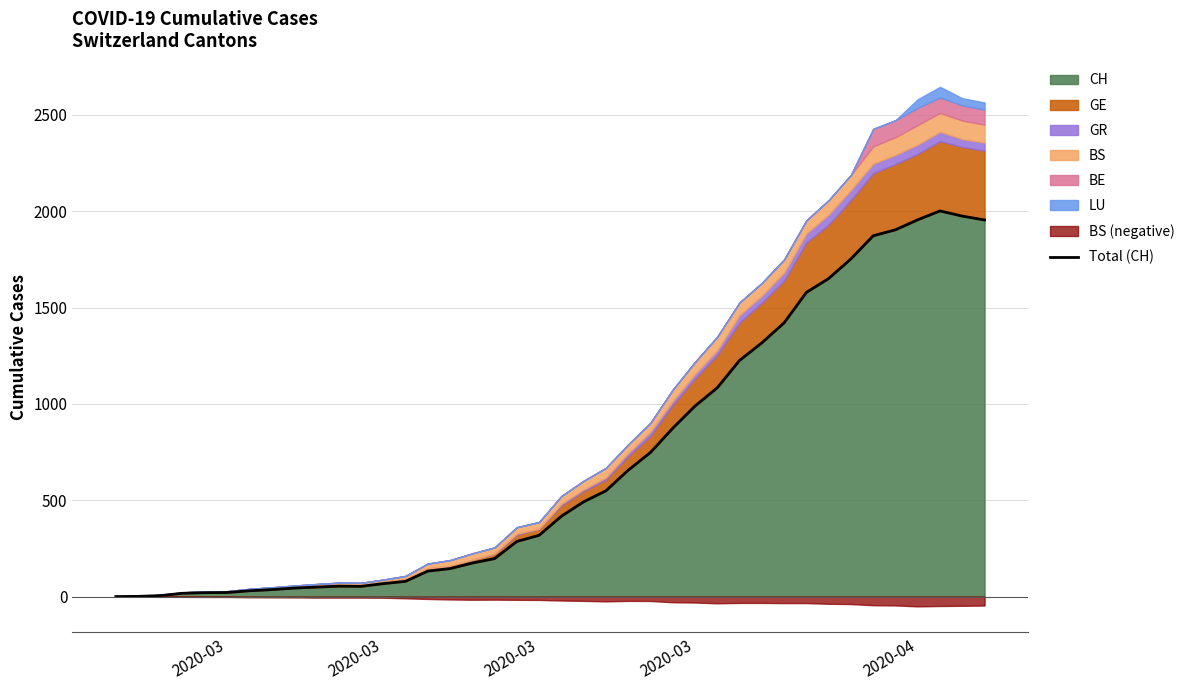

What is the change in value from 13 to 15?

+66